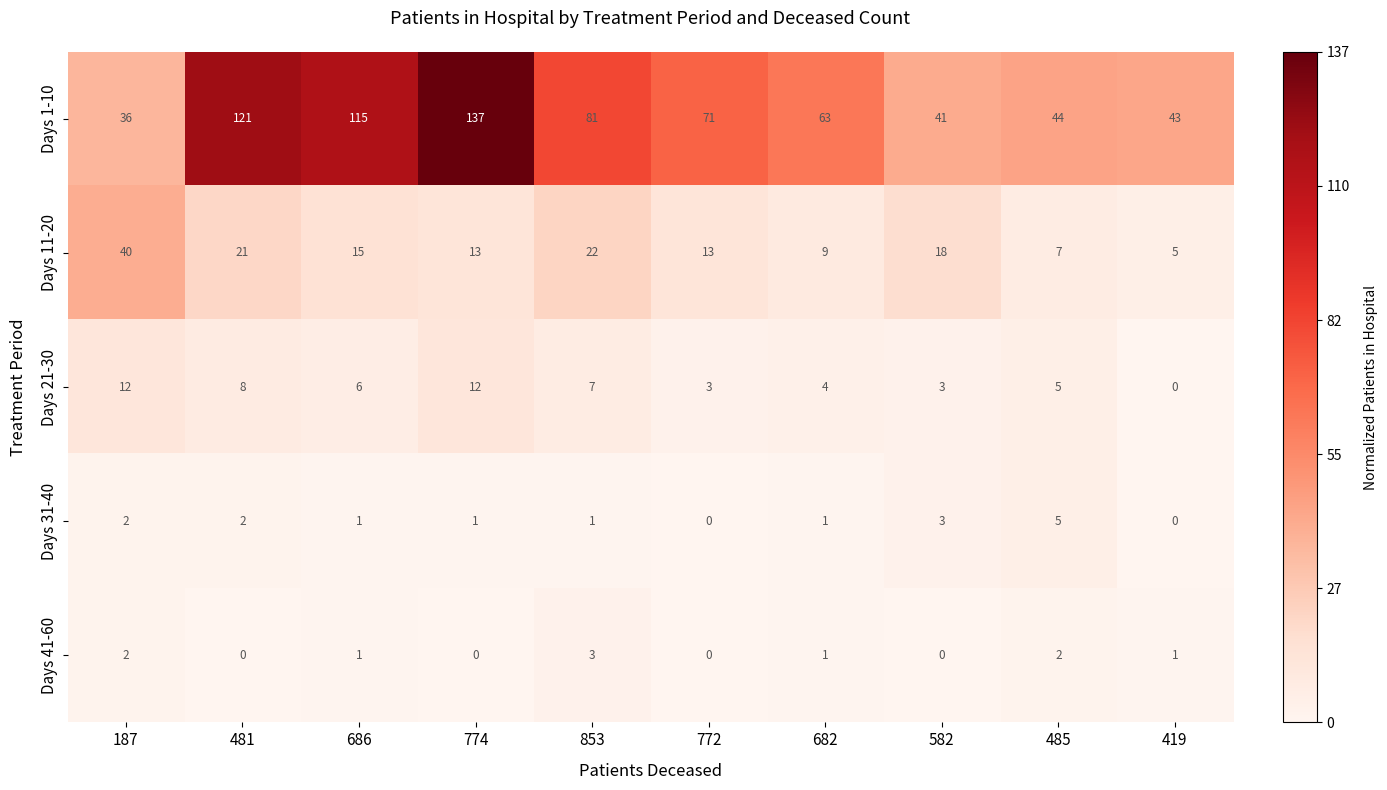

The value of Days 41-60 at 481 is -2. True or false?

False